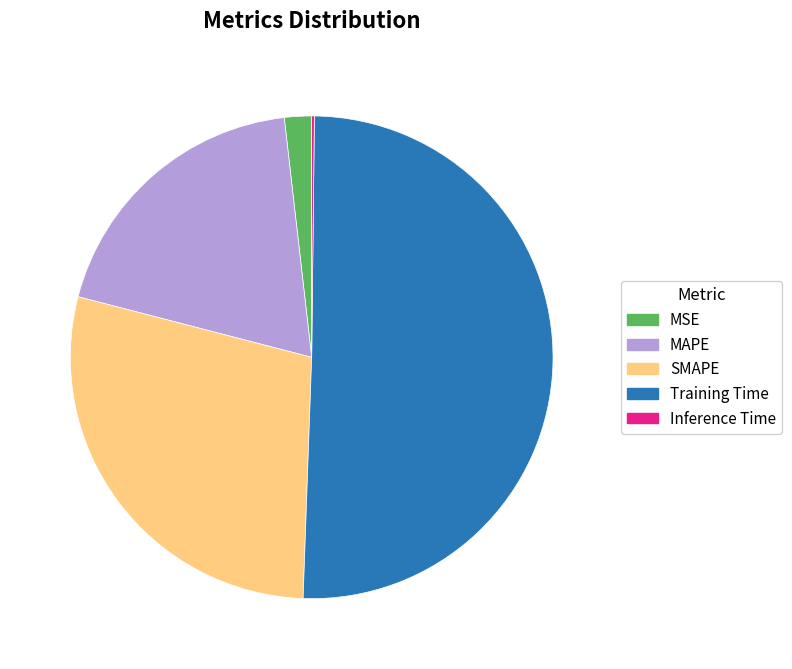

Which slice is the largest?

Training Time